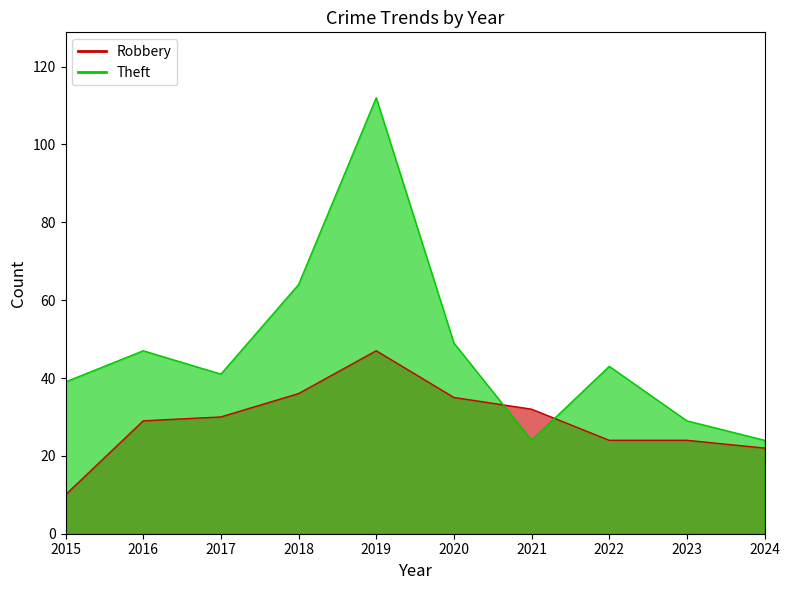

What is the sum of the Theft values at 2024 and 2023?

53